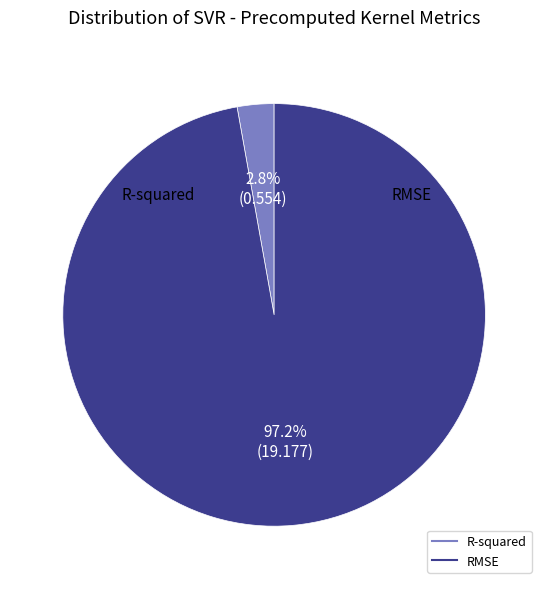

How many slices are in this pie chart?

2